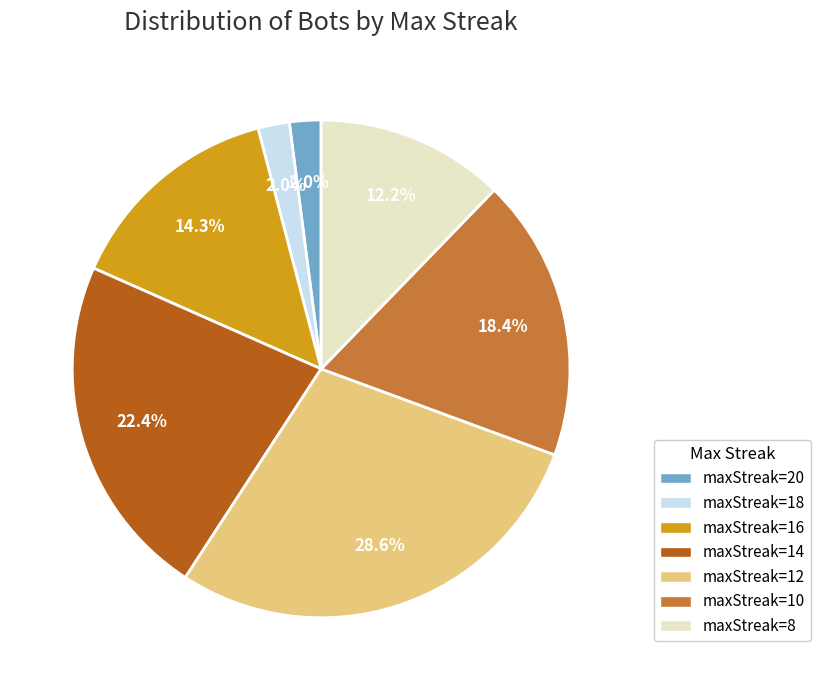

Is the sum of maxStreak=20 and maxStreak=14 greater than half?

No